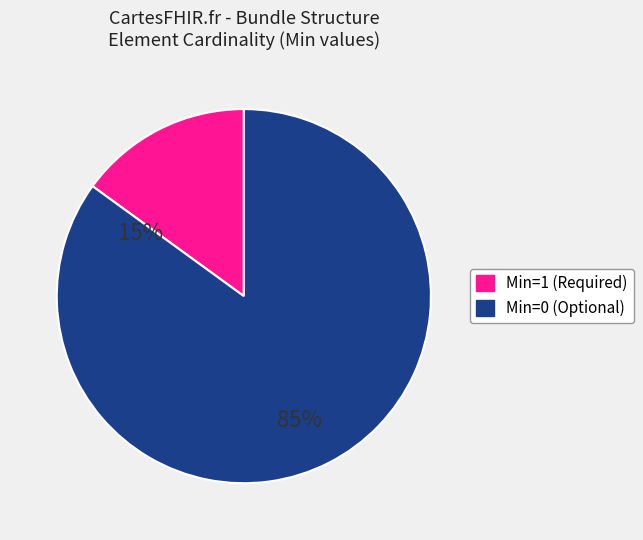

Is there a majority slice in this chart?

Yes